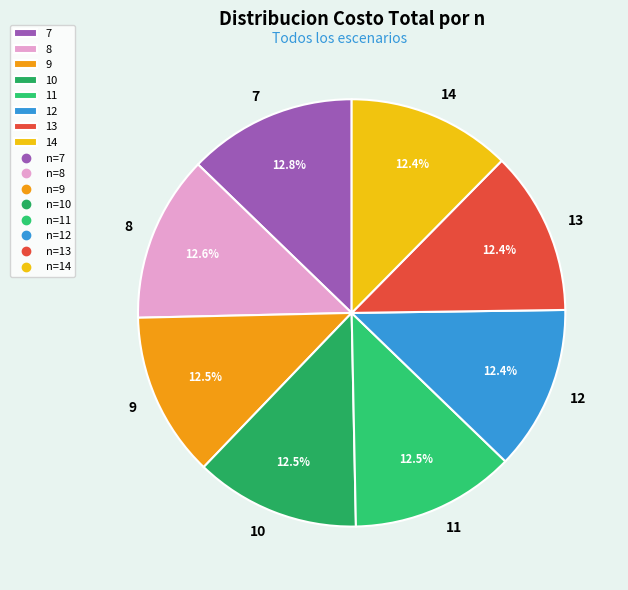

Do 11 and 8 together represent more than half of the pie?

No